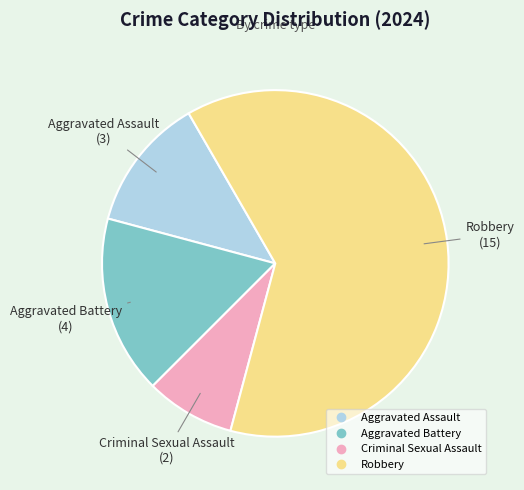

Is the sum of Criminal Sexual Assault and Aggravated Battery greater than half?

No